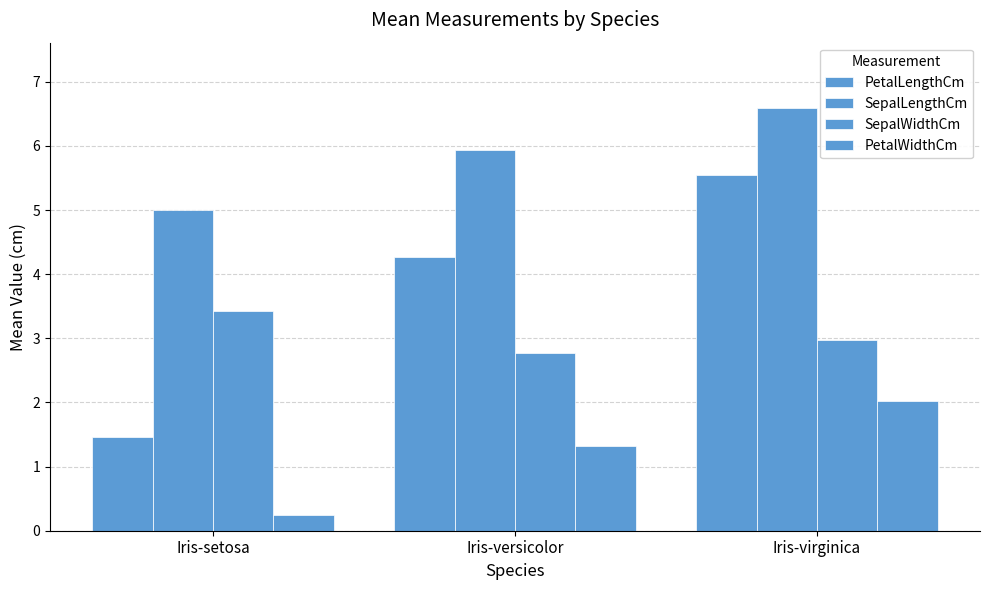

At which category is the sum across all series the highest?

Iris-virginica